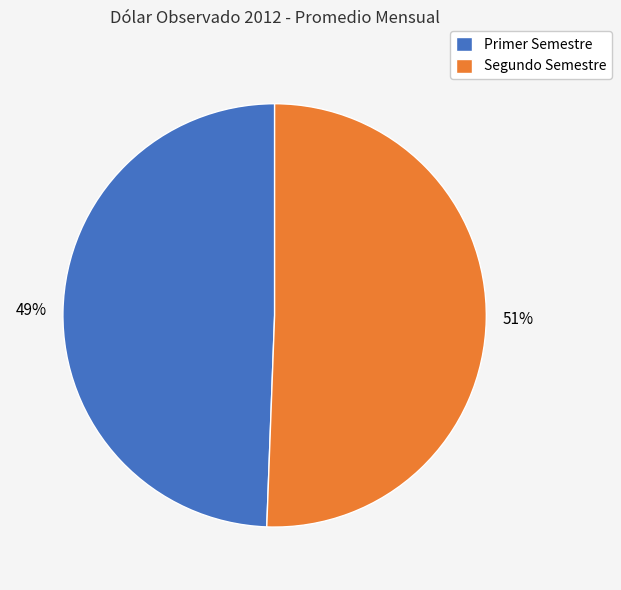

To the nearest percent, what is the average slice percentage?

50%